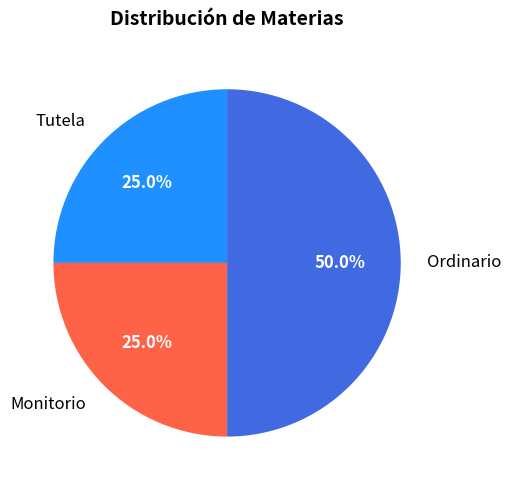

Which category has the biggest portion of the pie?

Ordinario